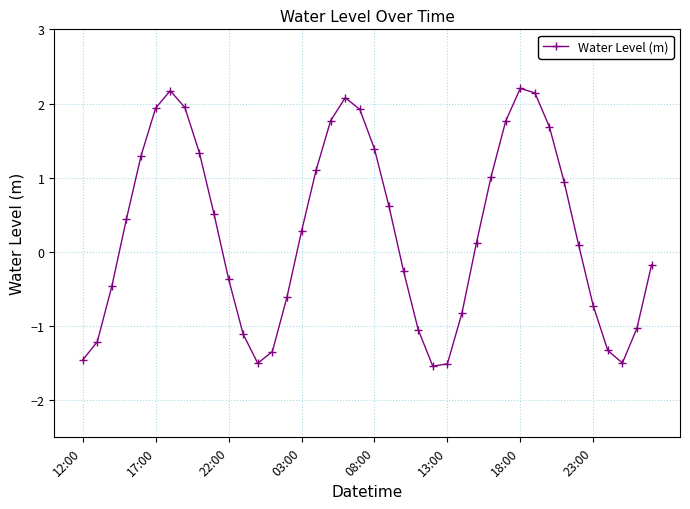

What is the minimum value shown in the chart?

-1.5